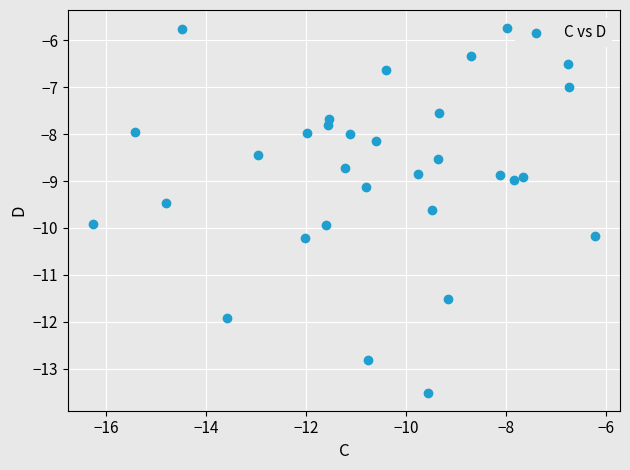

What is the range of Y values (max minus min)?

7.8